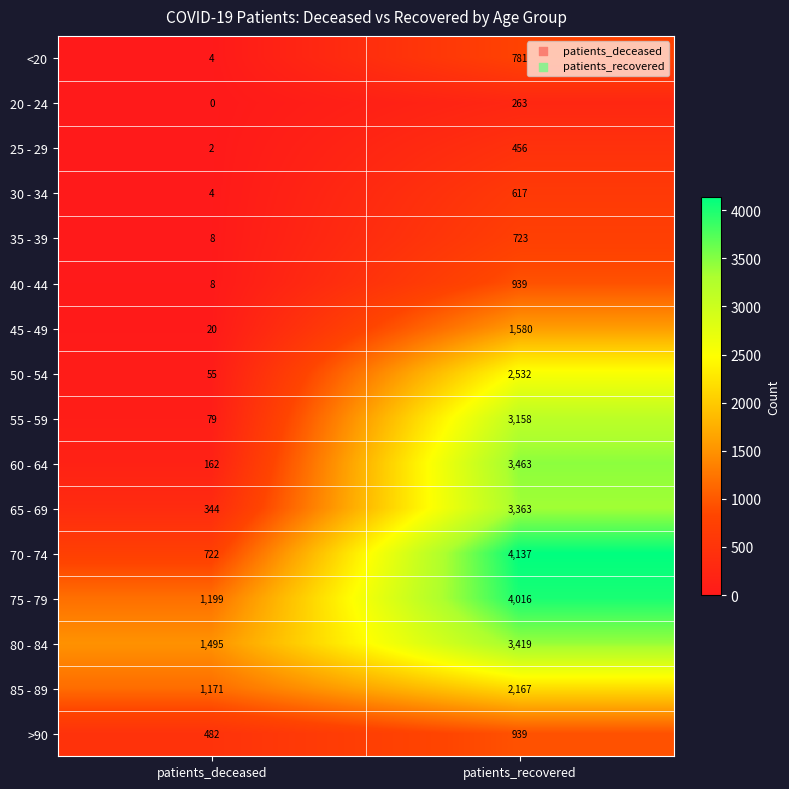

At how many categories does at least one series exceed 2148?

1